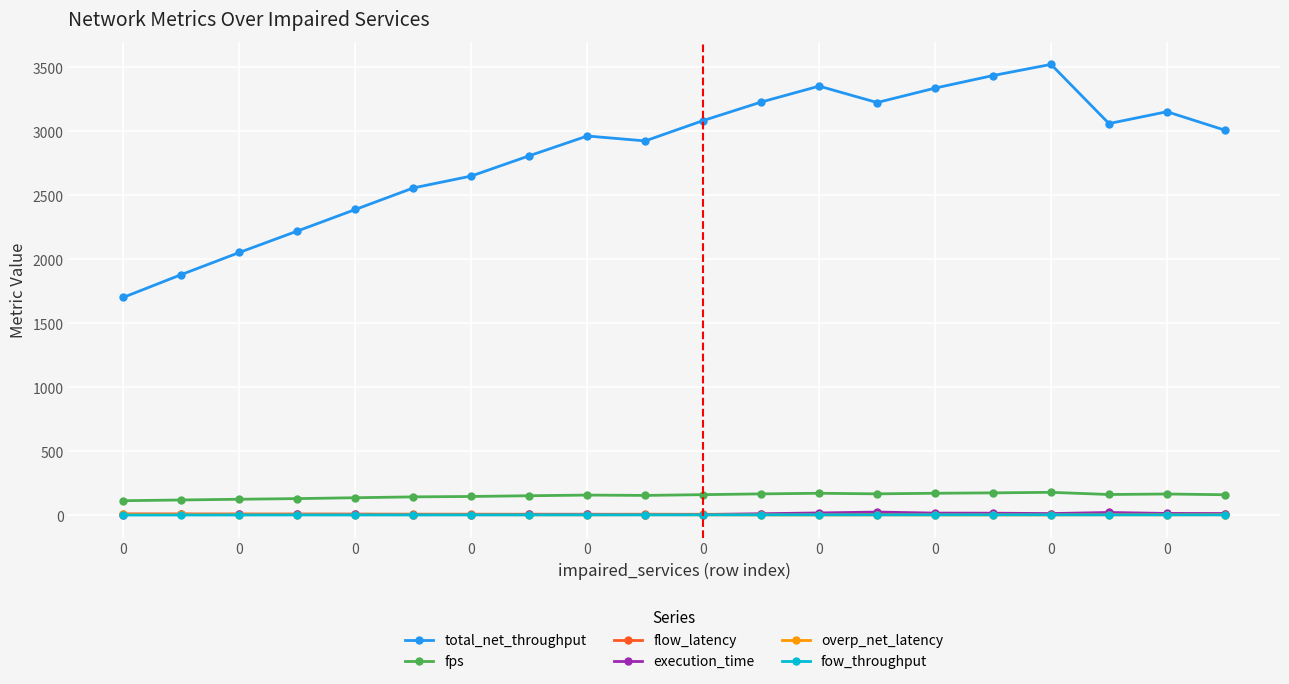

True or false: execution_time has more than 1 points higher than both neighbors.

True